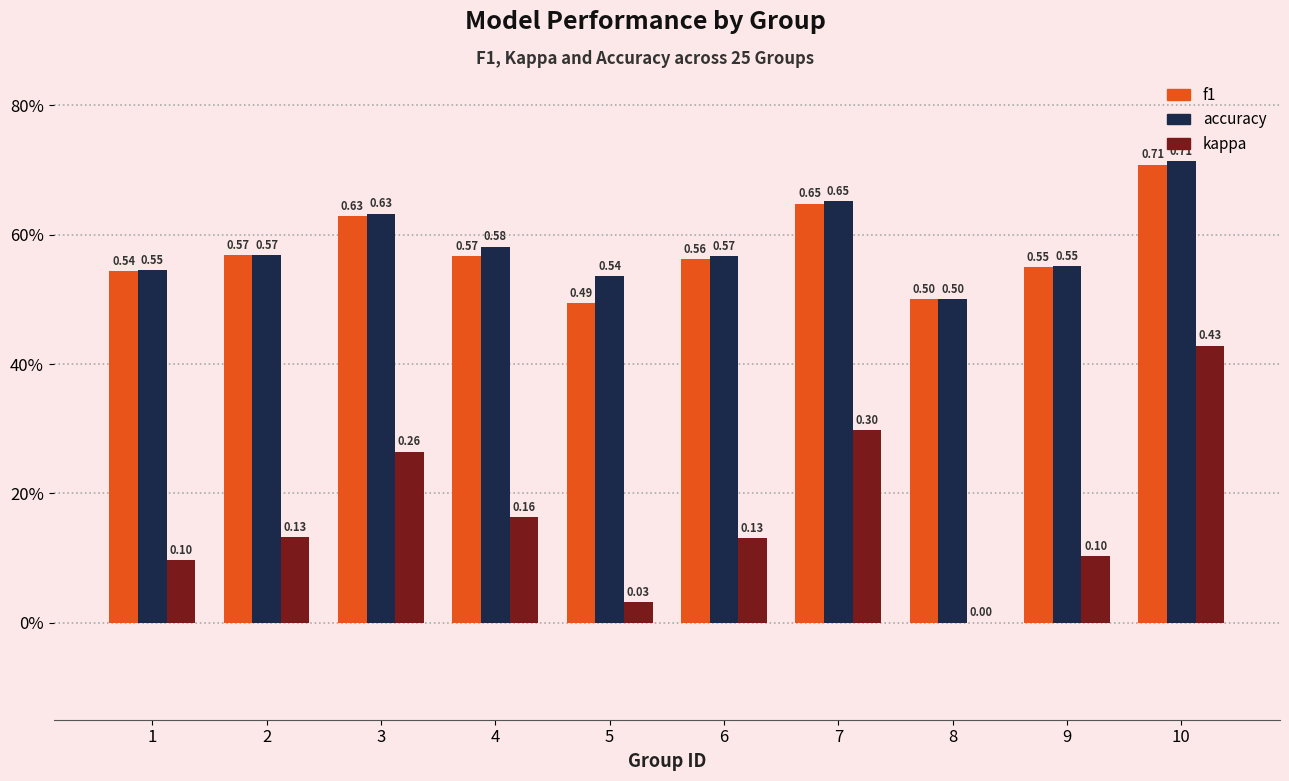

Are the bars horizontal?

No